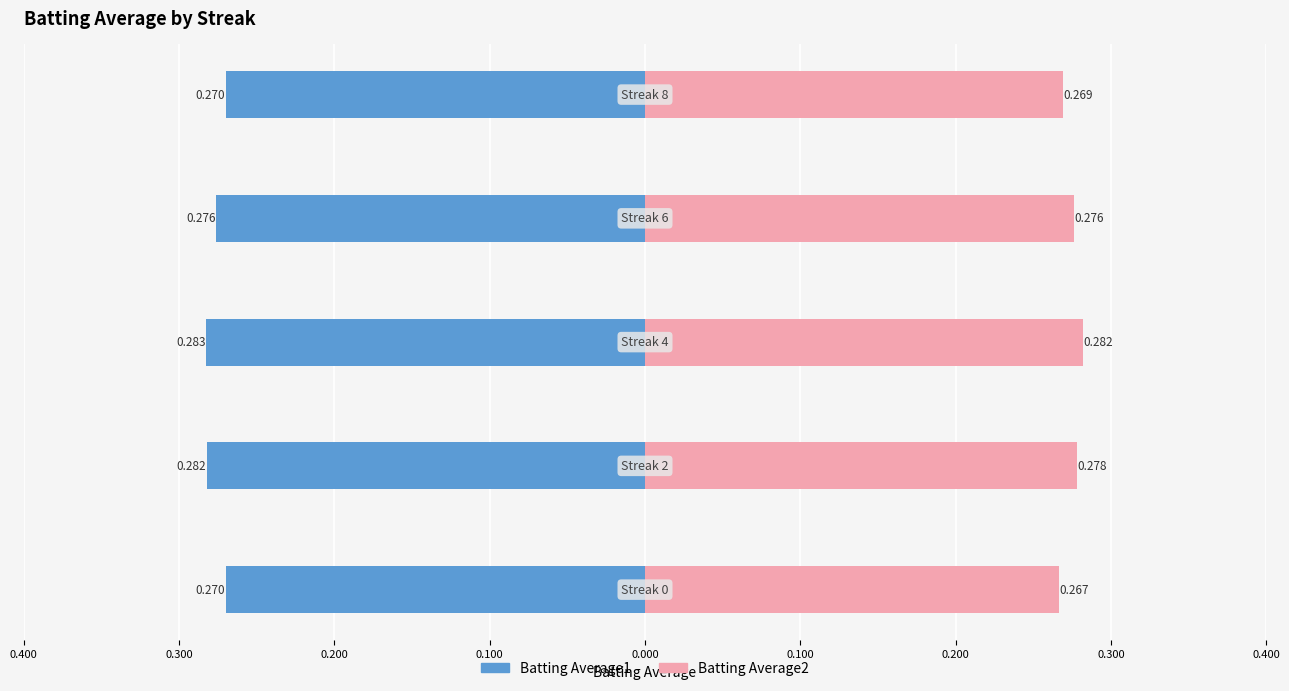

What is the maximum value shown in the chart?

0.3